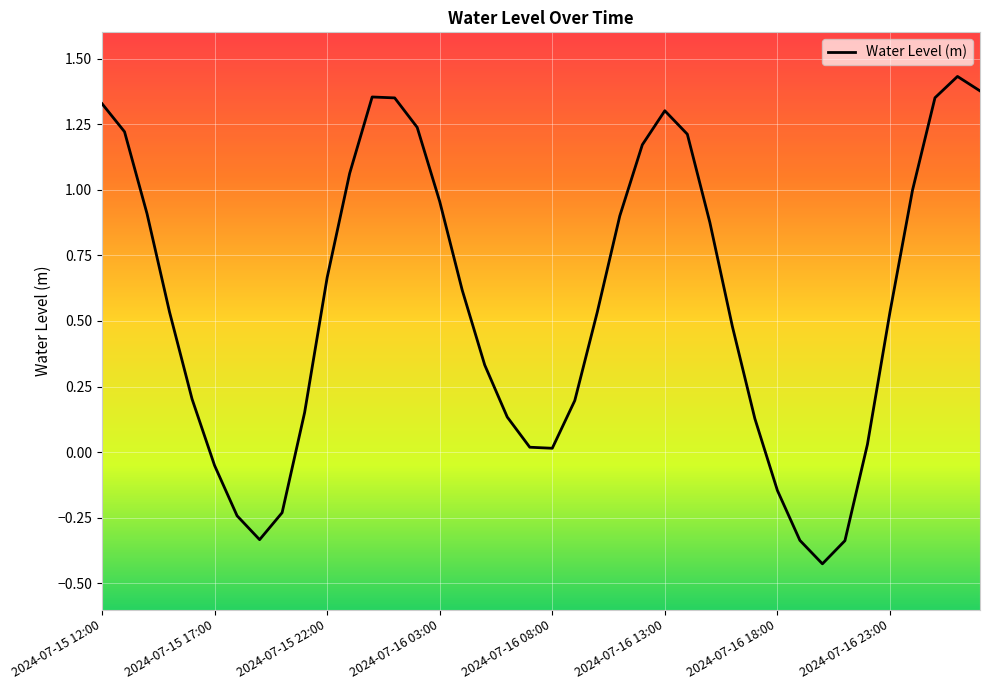

At which category does the data reach its first local peak?

12